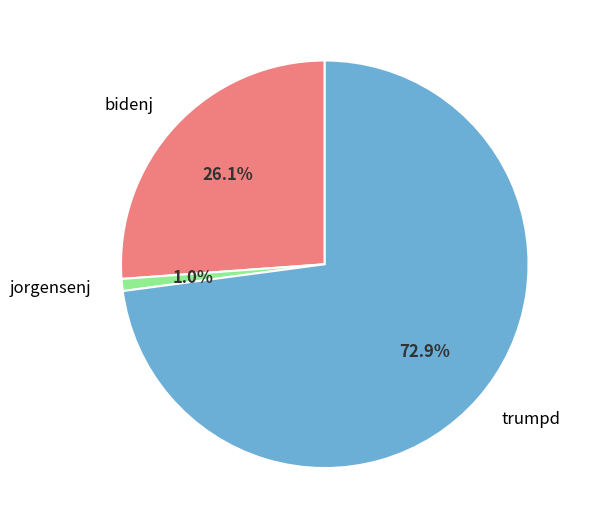

What is the smallest slice in the pie chart?

jorgensenj